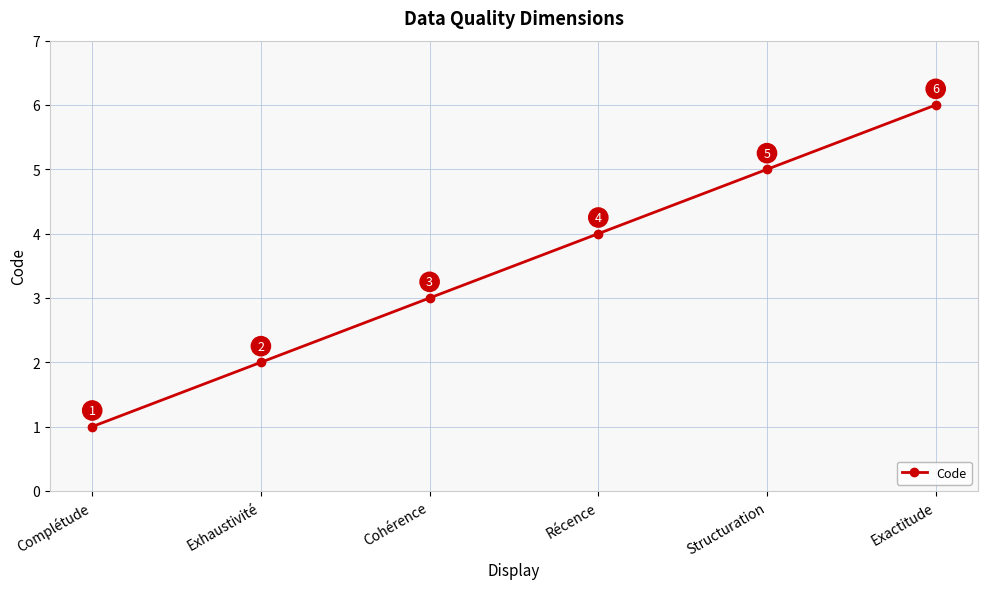

Which category has the lowest value across all series?

Complétude